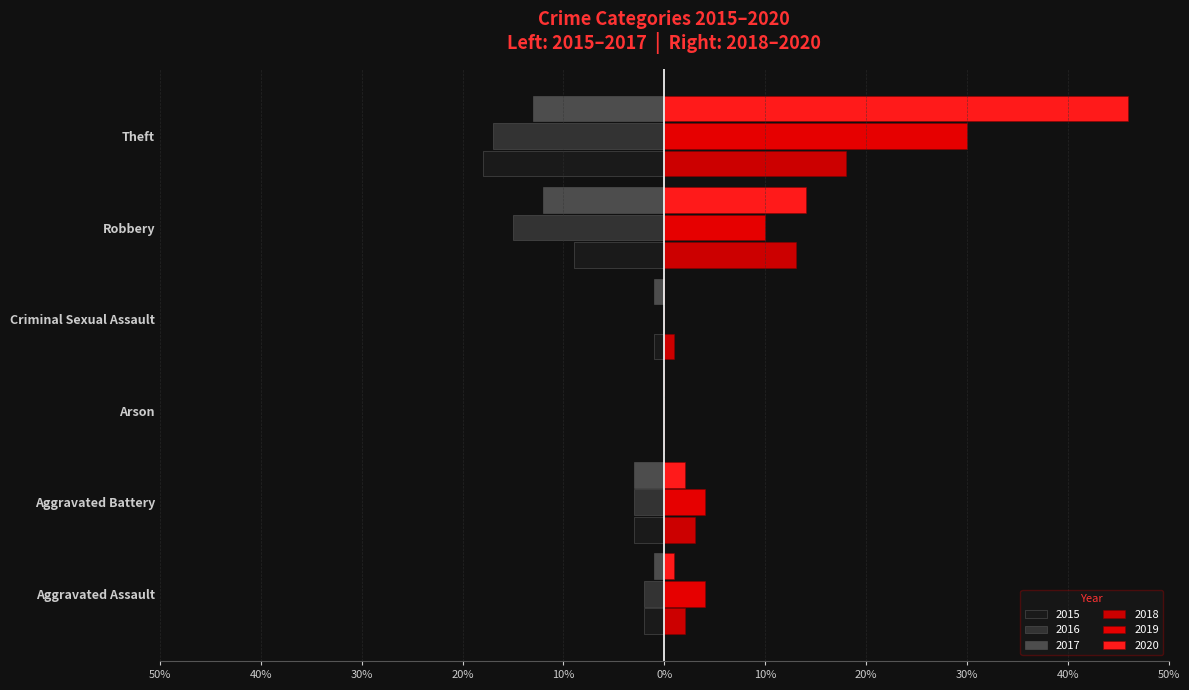

At which label does 2018 reach its minimum?

Arson